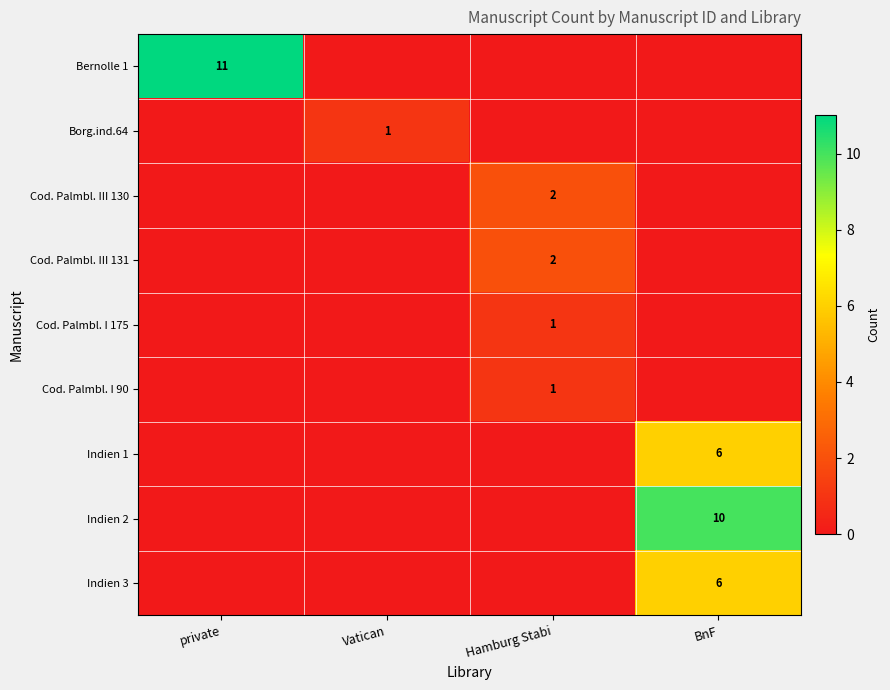

What is the spread (max minus min) of values at BnF?

10